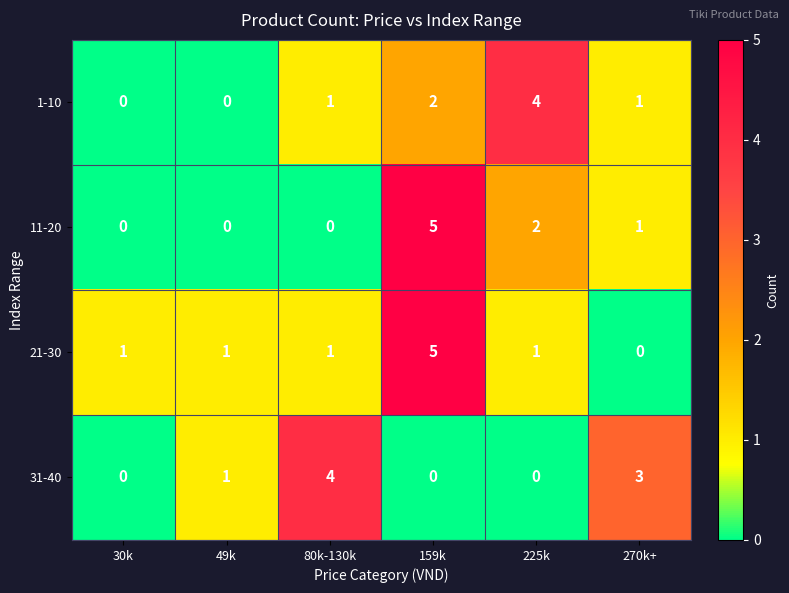

How many 21-30 values are between 1 and 2?

4